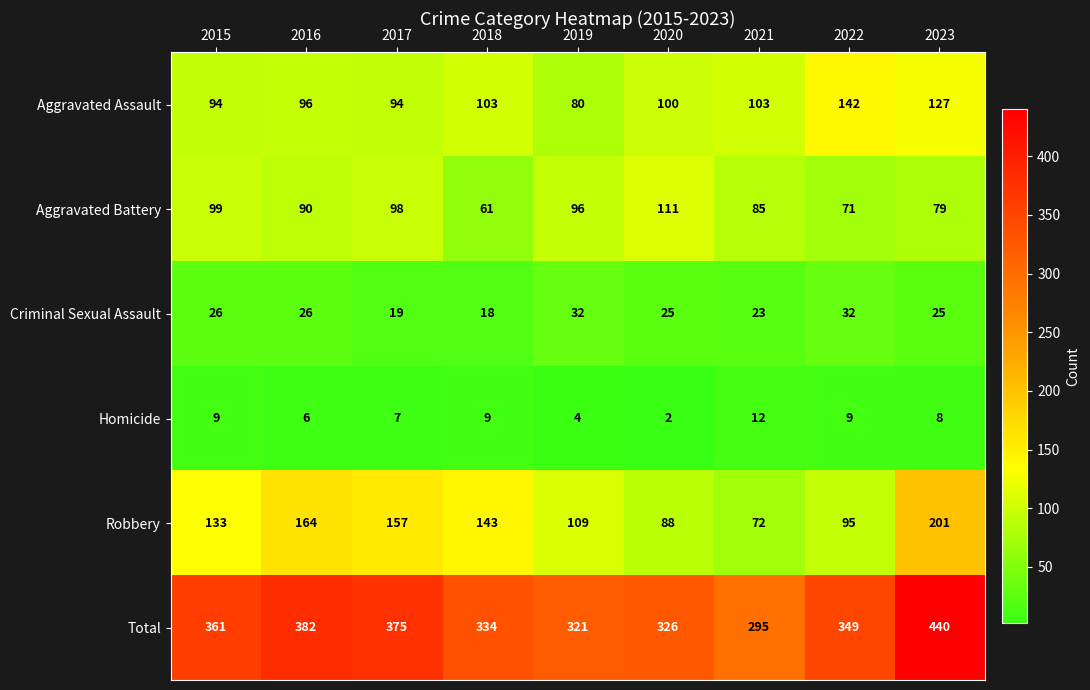

At how many categories does at least one series exceed 205?

9